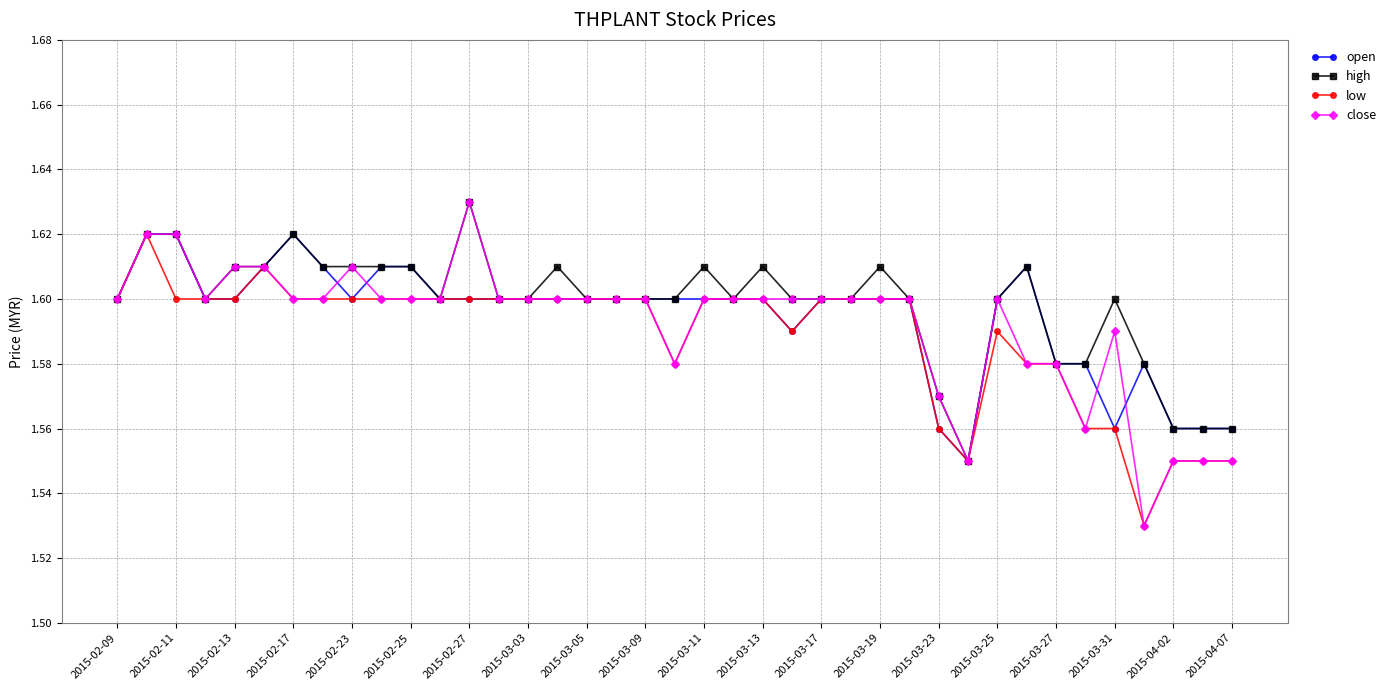

How many lines are shown in the chart?

4